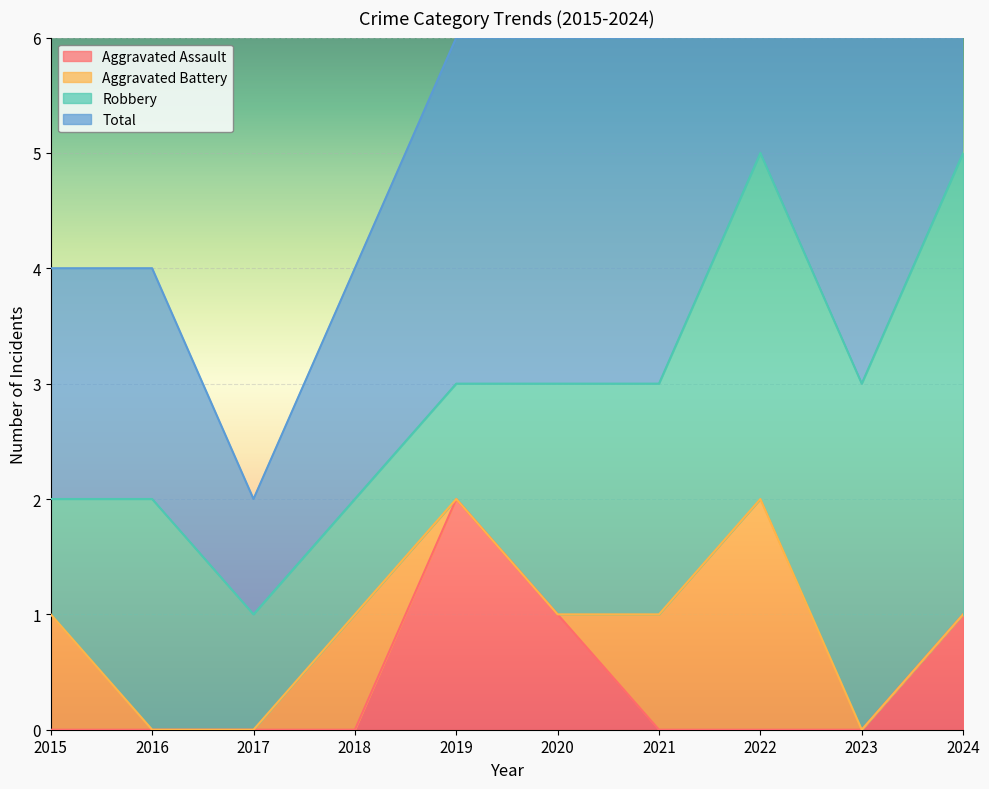

The Aggravated Assault series shows 1 at 2021. True or false?

False